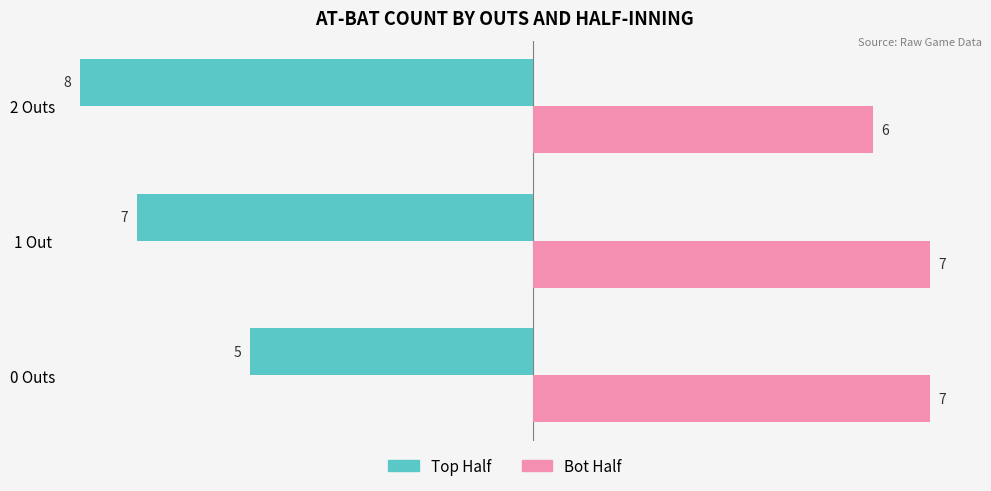

Which series has the widest spread of values?

Top Half